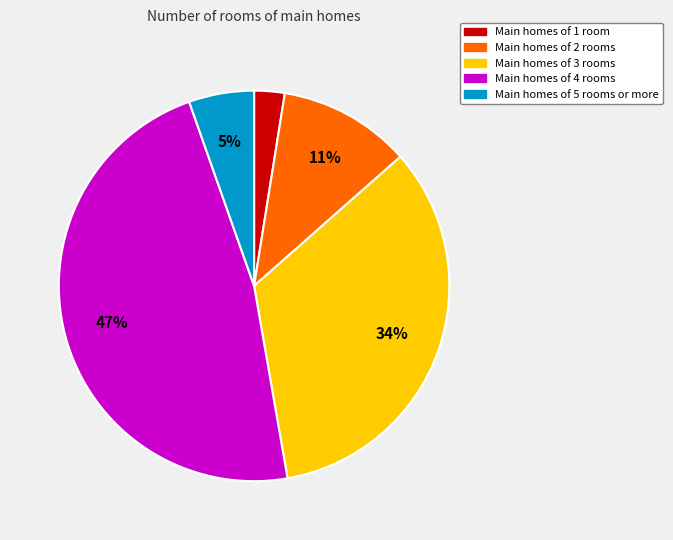

Is there any slice that represents more than half of the pie?

No